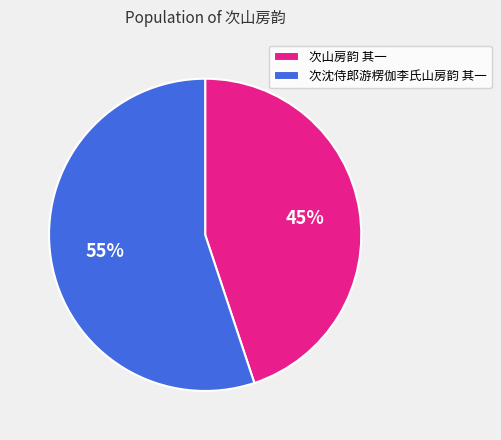

To the nearest percent, what is the difference between the 次山房韵 其一 and 次沈侍郎游楞伽李氏山房韵 其一 slice percentages?

10%